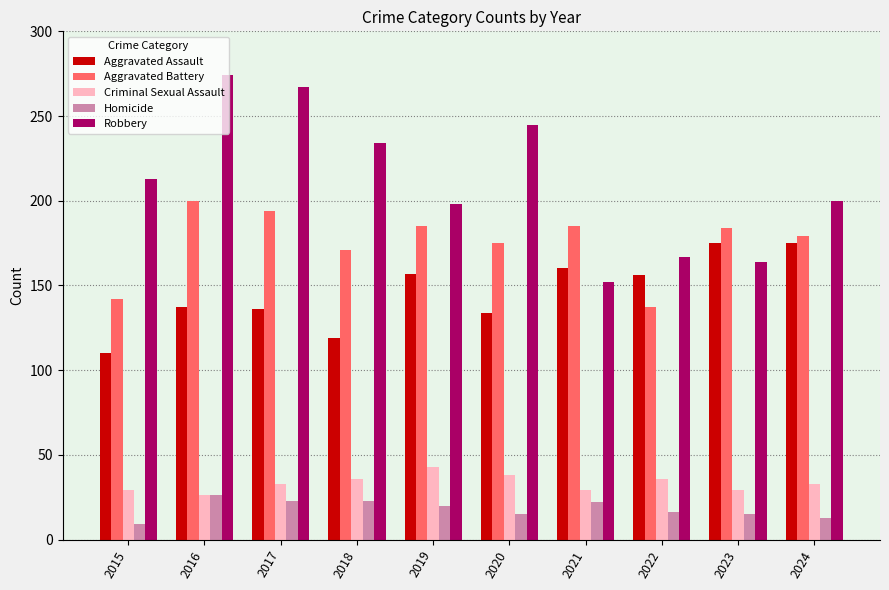

What is the lowest value of the Robbery series?

152